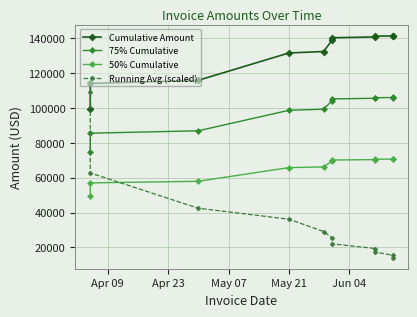

How many lines are shown in the chart?

4